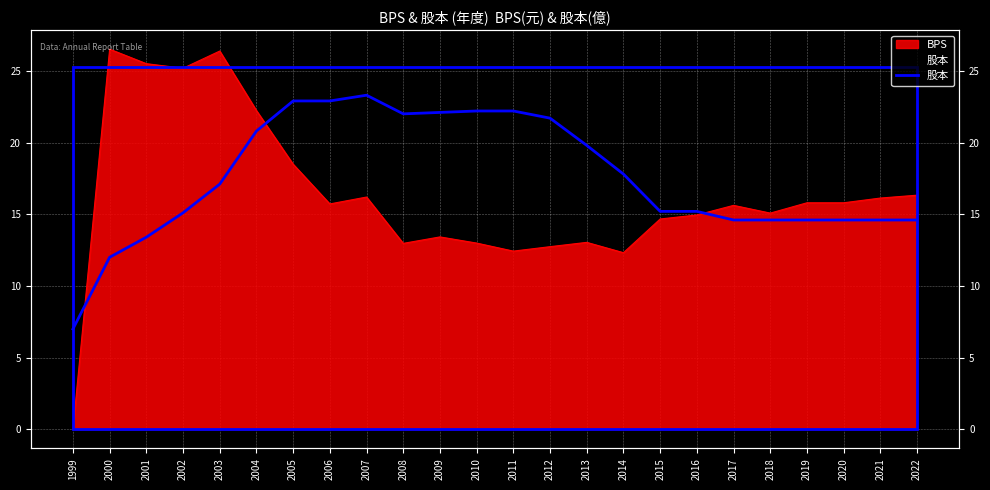

The chart shows a value of 30.0 at 2008. True or false?

False